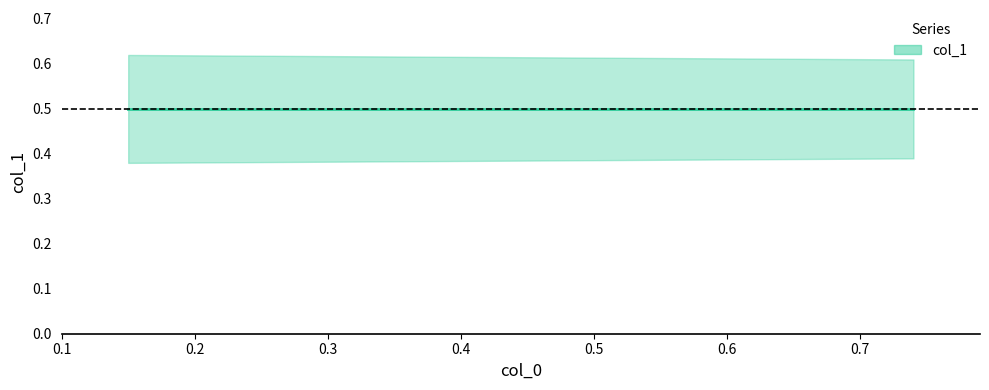

Count the values in the range 0 to 1.

4